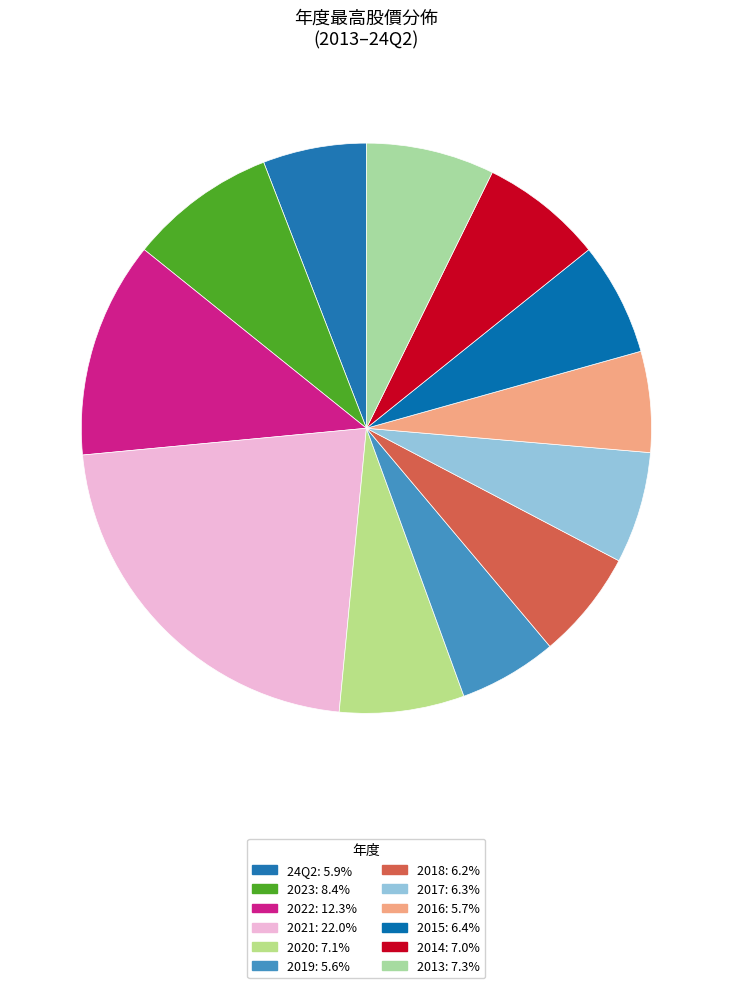

How many segments does this pie chart have?

12